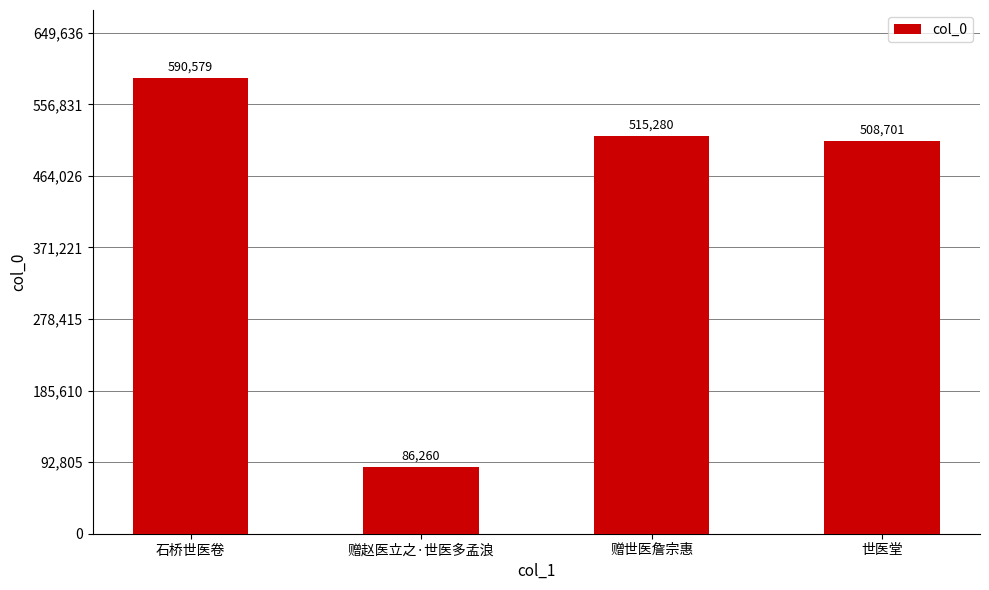

Which has a higher value, 石桥世医卷 or 赠赵医立之·世医多孟浪?

石桥世医卷